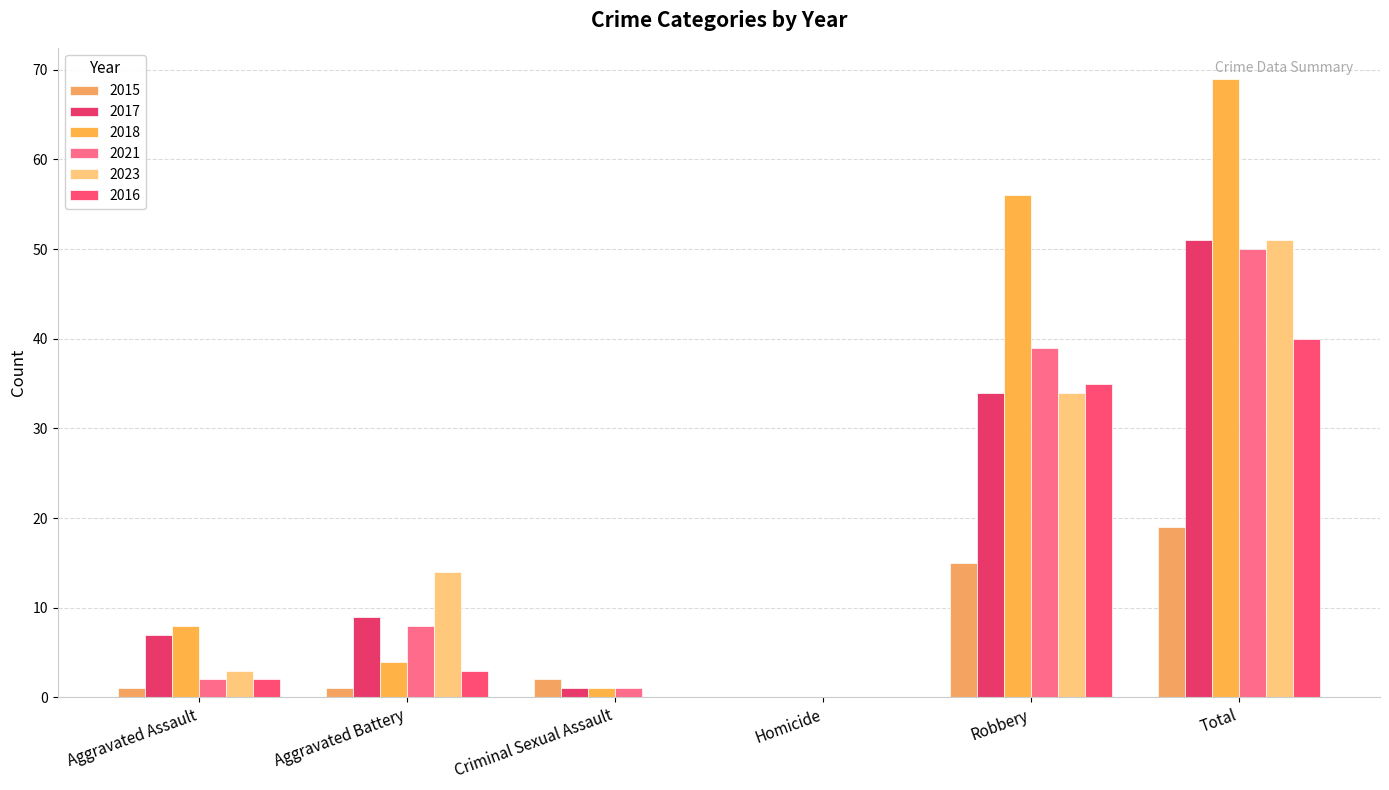

Reading left to right, extract all data points from this chart.

2015: 1	1	2	0	15	19
2017: 7	9	1	0	34	51
2018: 8	4	1	0	56	69
2021: 2	8	1	0	39	50
2023: 3	14	0	0	34	51
2016: 2	3	0	0	35	40